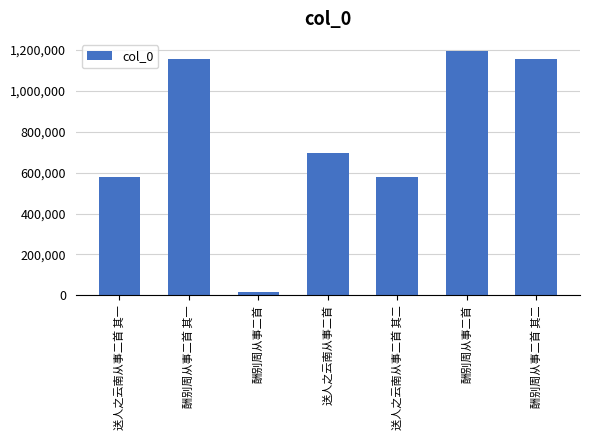

What is the value of the 7th bar from the left?

1155696